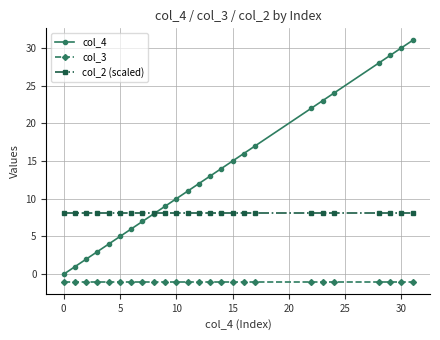

How many intersections are there between col_4 and col_2 (scaled)?

1